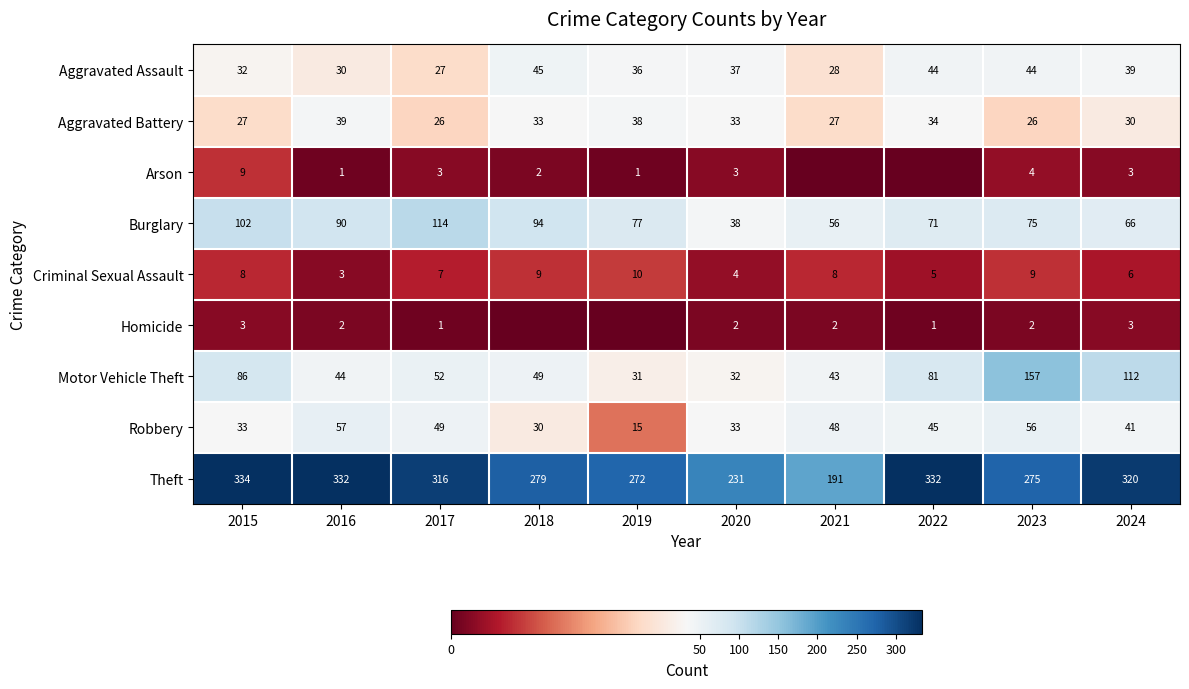

What is the difference between the second highest and minimum values in the Robbery series?

41